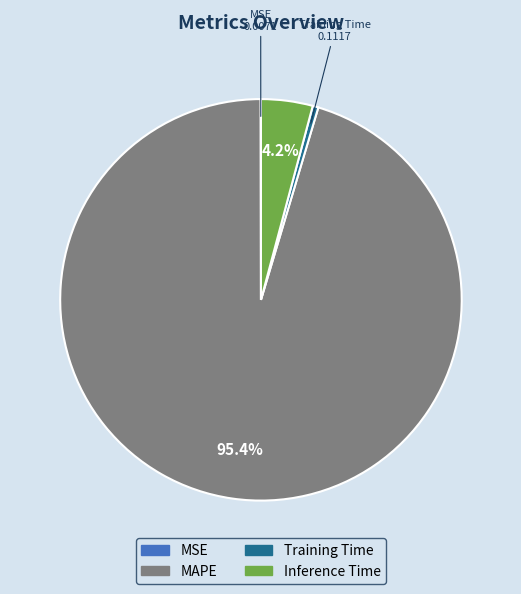

Which slice is the largest?

MAPE